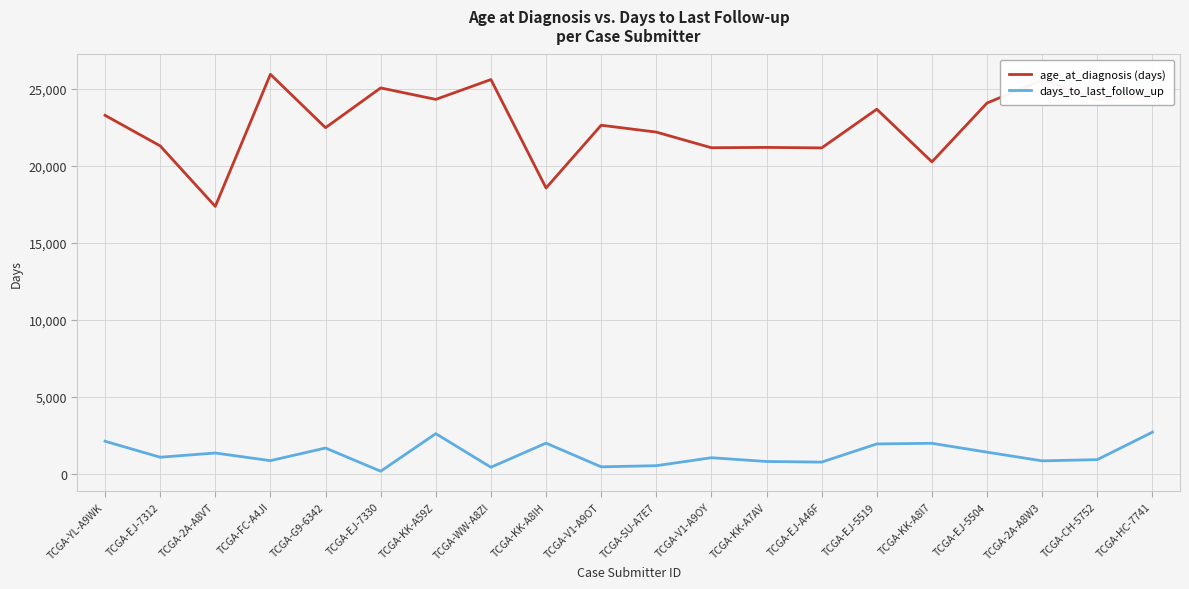

What is the difference between the highest and lowest values at TCGA-KK-A7AV?

20370